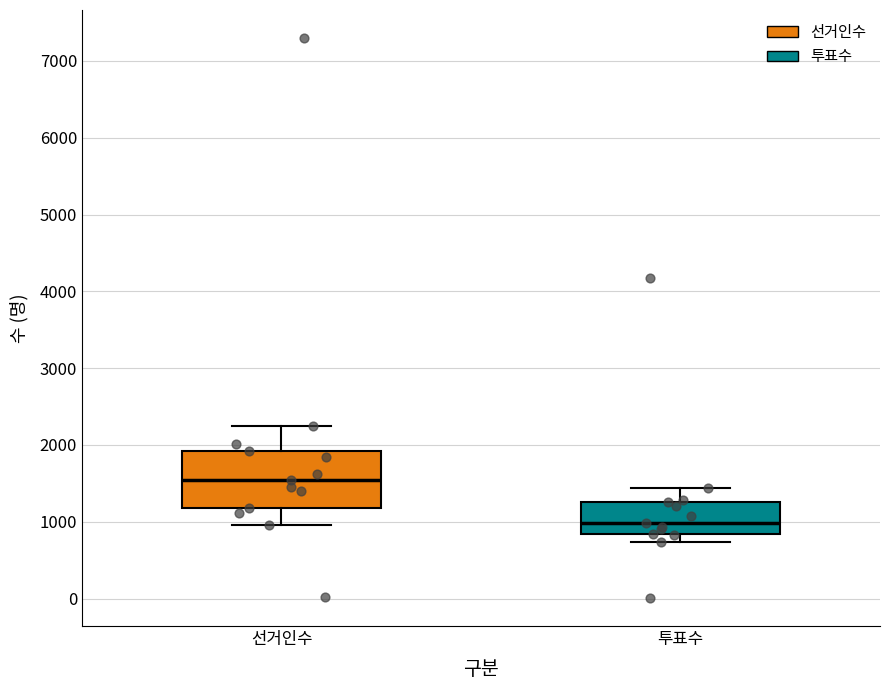

Which box's median line is the highest?

선거인수